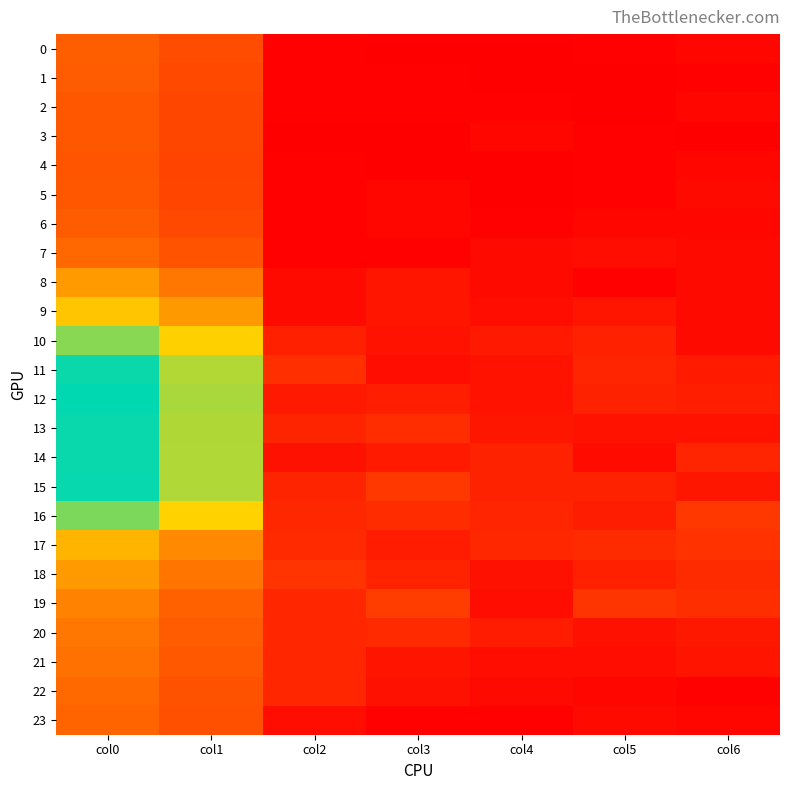

Which series has the largest range (max minus min)?

14